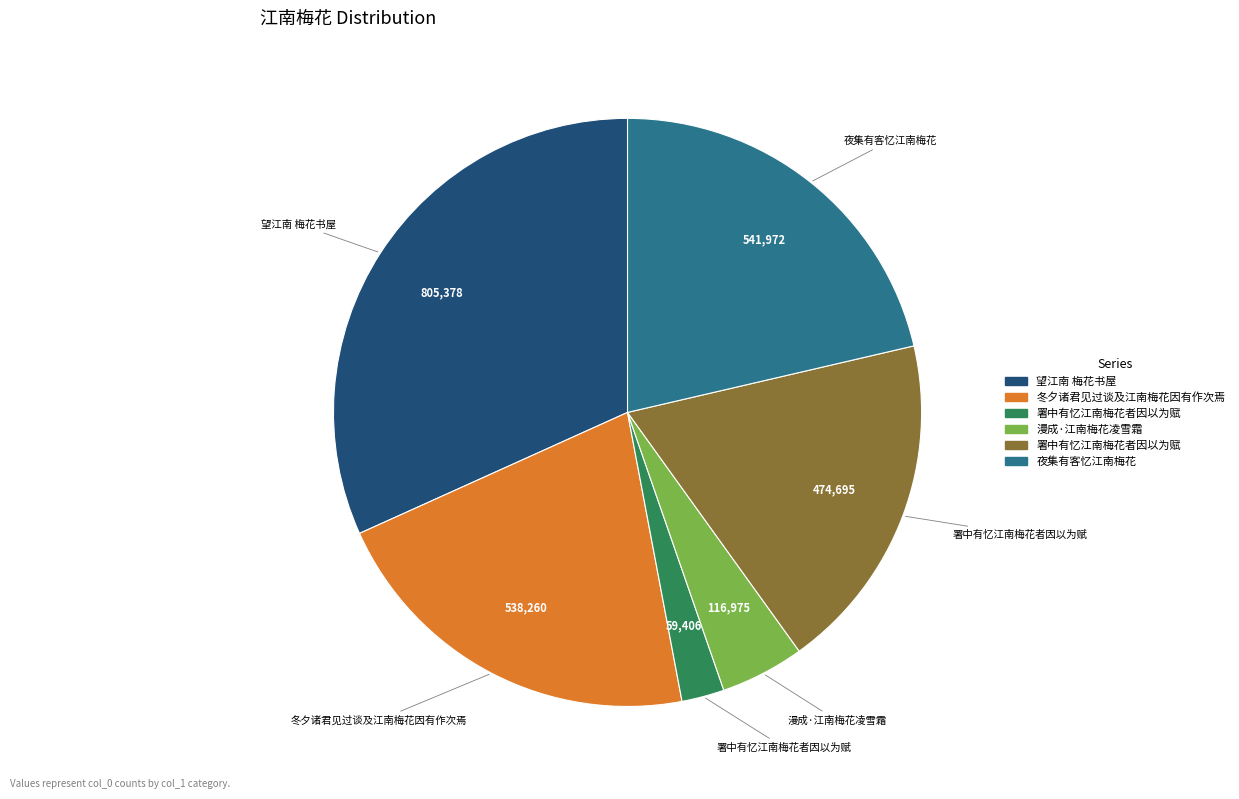

Is there any slice that represents more than half of the pie?

No